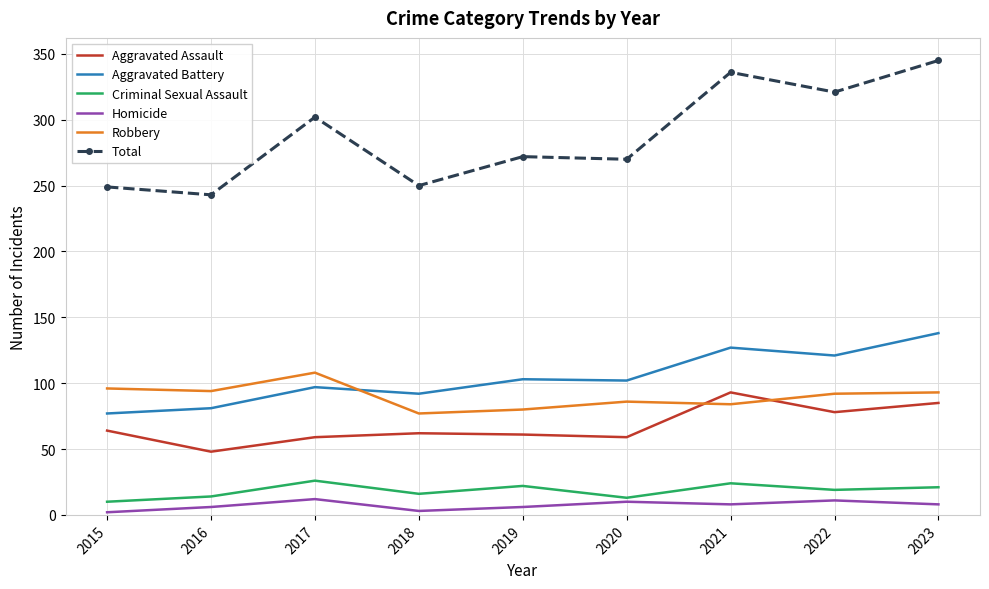

At which category does Aggravated Battery reach its first local peak?

2017